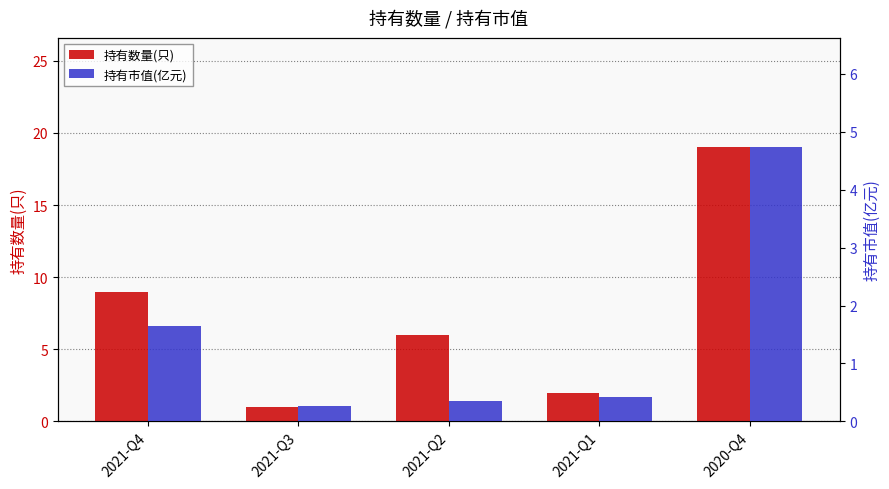

How many groups of bars are there?

5